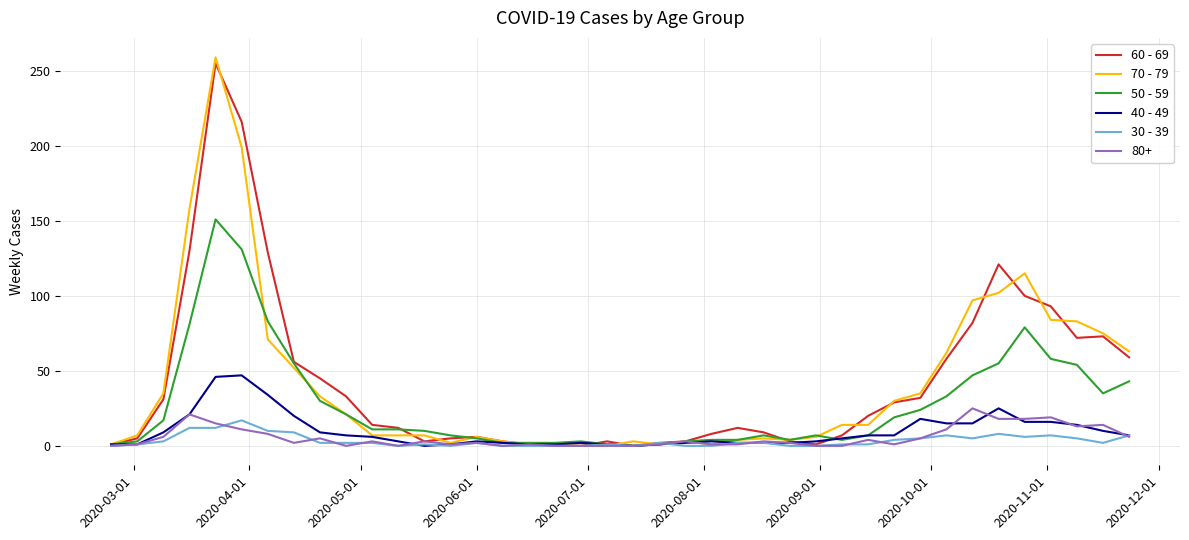

What is the greatest value displayed?

259